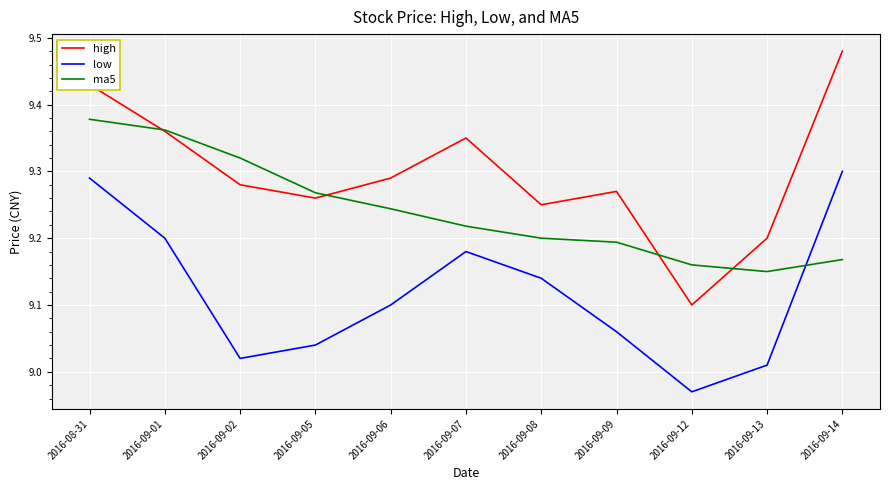

What position from the right is 2016-09-01?

10